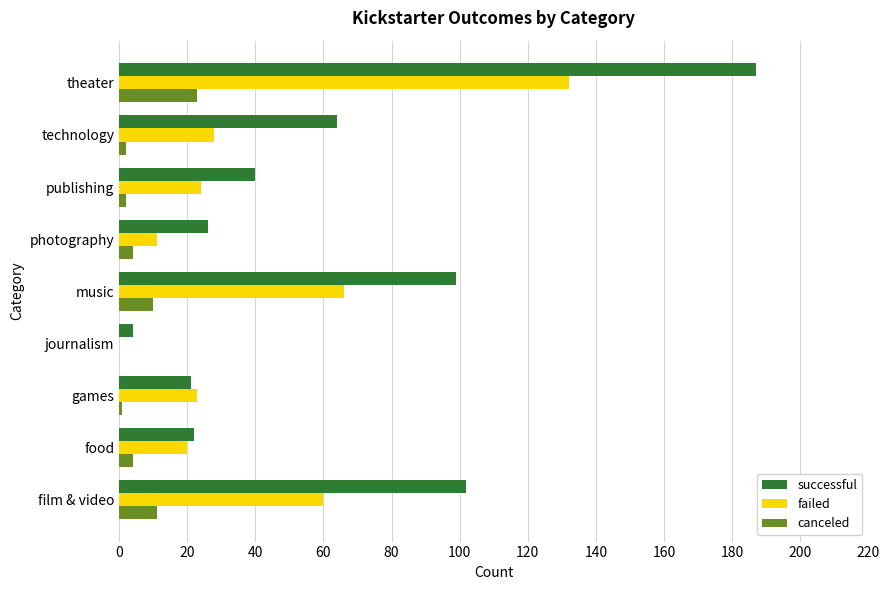

True or false: failed has a value of 23 at games.

True